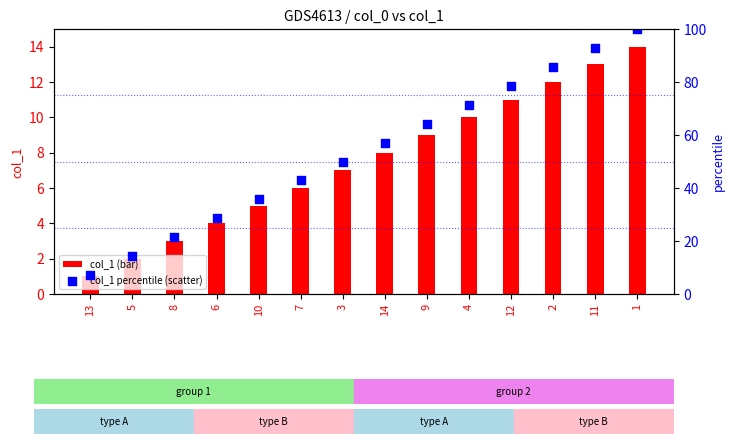

Which series contains the lowest Y value?

col_1 (bar)